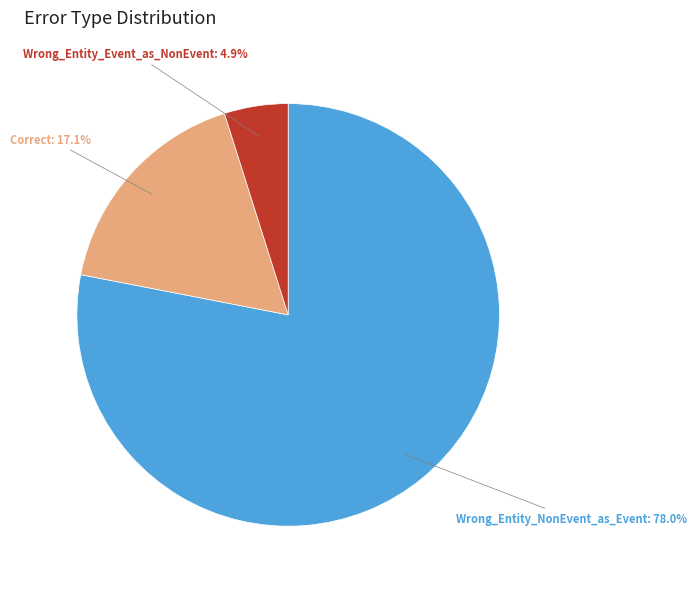

Is there any slice that represents more than half of the pie?

Yes